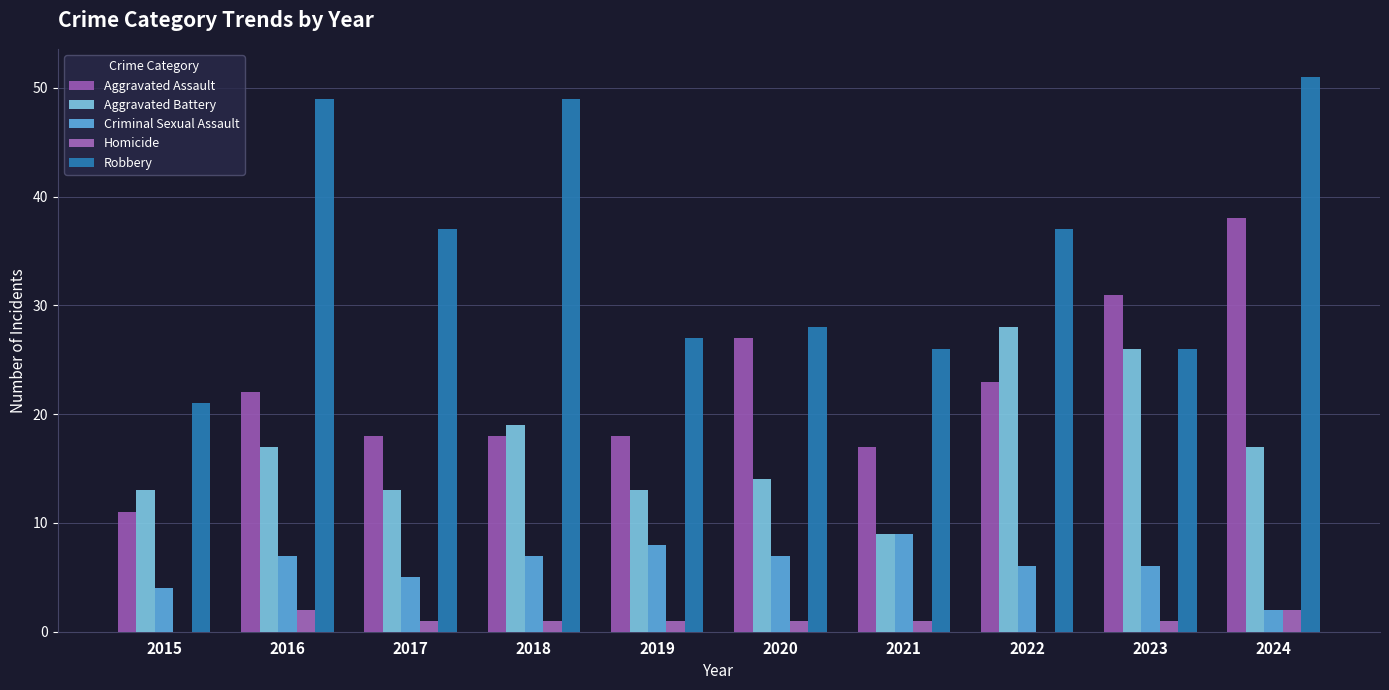

At 2023, list the series in order from smallest to largest.

Homicide, Criminal Sexual Assault, Aggravated Battery, Robbery, Aggravated Assault